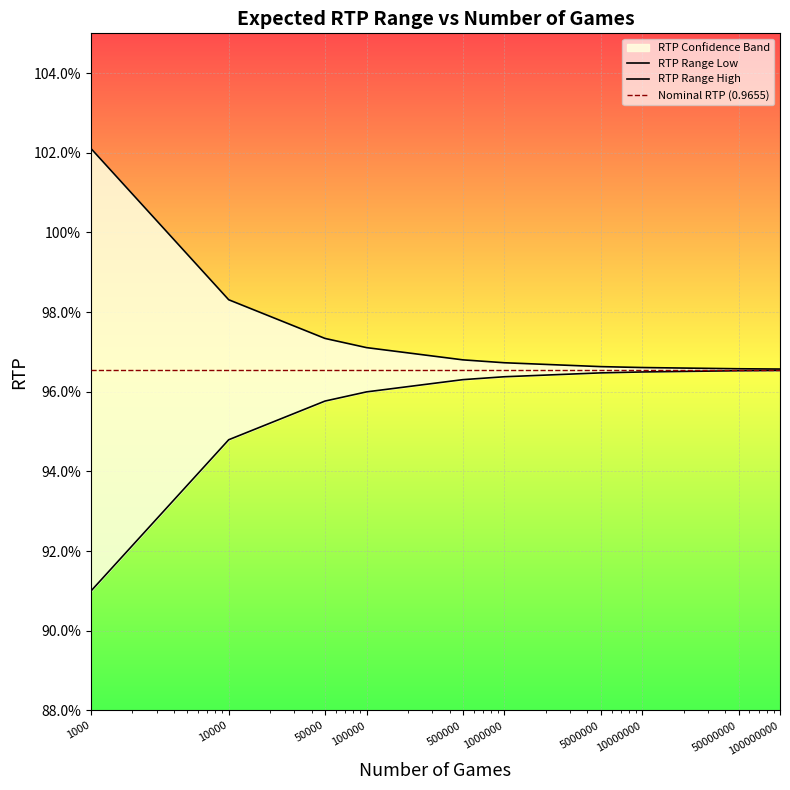

What is the value of the RTP Range High point at the 6th from the left?

1.0